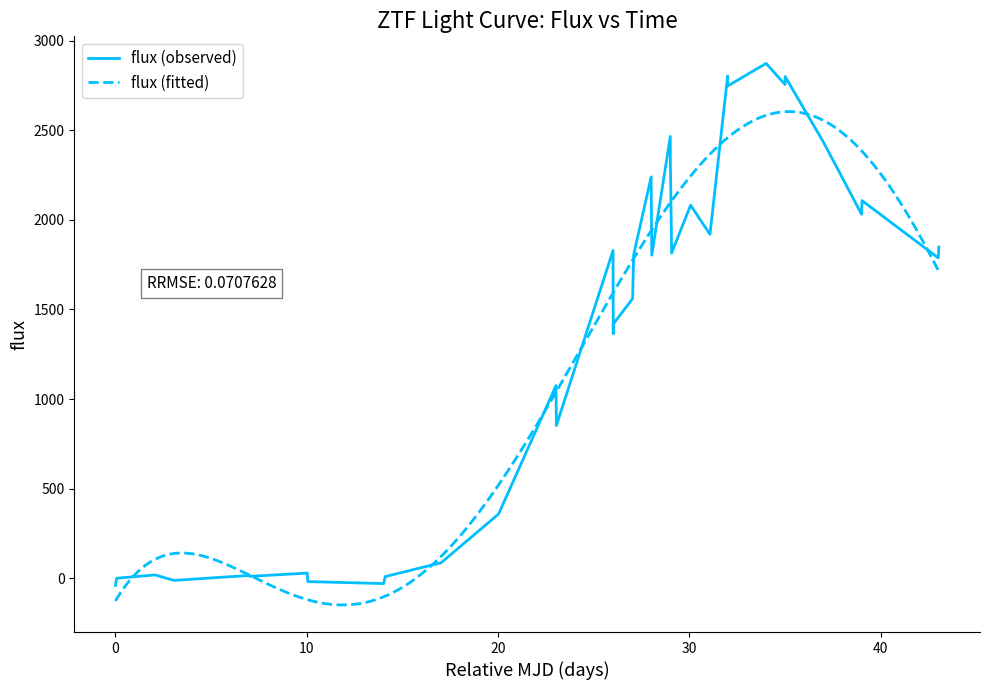

How many points are lower than both their immediate neighbors (excluding endpoints)?

12